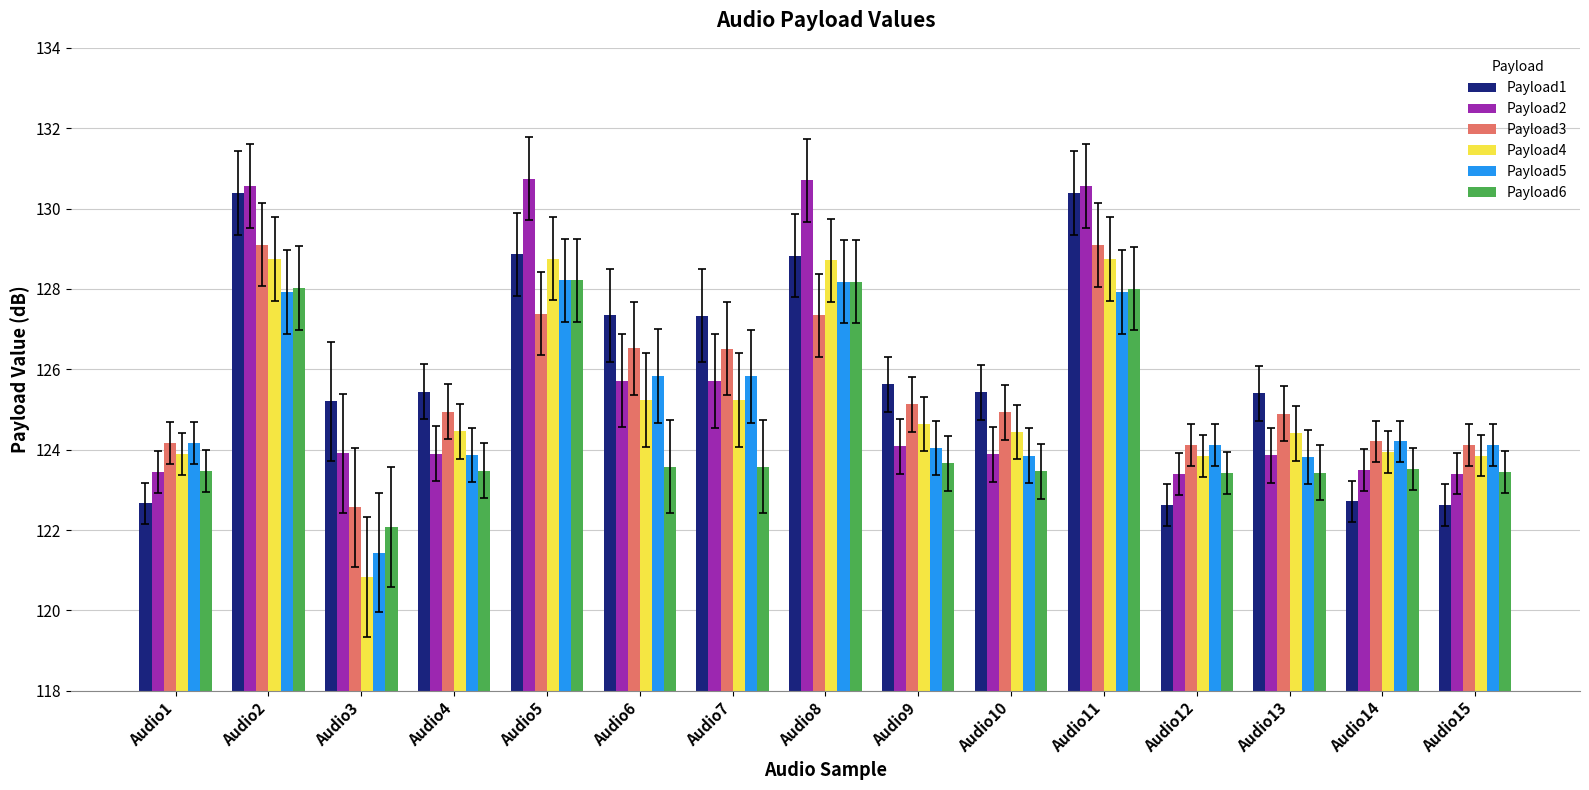

How many values in the Payload6 series are below 123?

1